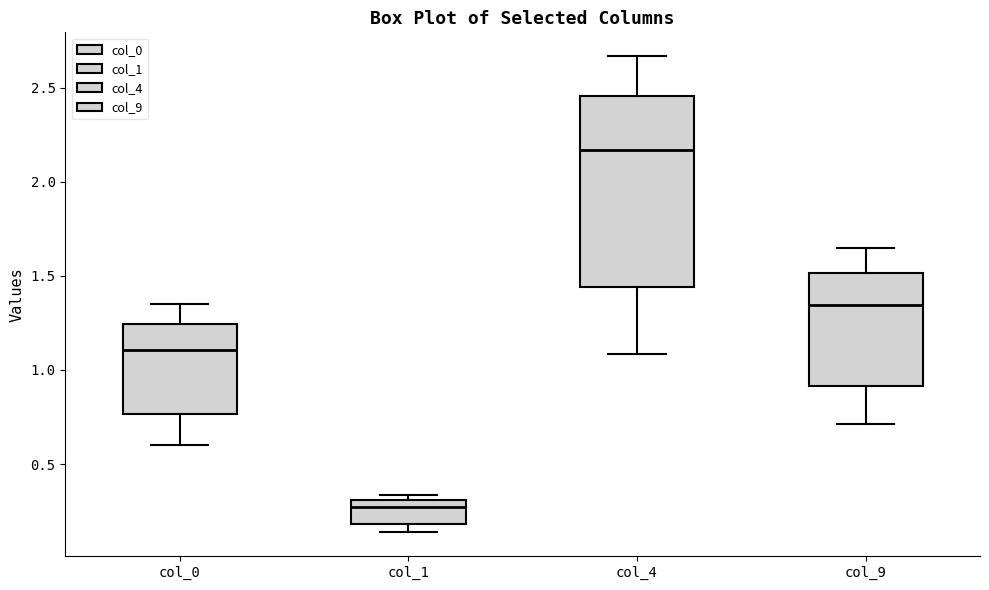

Reading left to right, read every box against the y-axis: the position of its median line, the range the box covers, and the ends of its whiskers. The values are not printed on the chart, so give them approximately, as read against the axis.

col_0: median 1.10, box 0.75 to 1.25, whiskers 0.60 to 1.35
col_1: median 0.25, box 0.20 to 0.30, whiskers 0.15 to 0.35
col_4: median 2.15, box 1.45 to 2.45, whiskers 1.10 to 2.65
col_9: median 1.35, box 0.90 to 1.50, whiskers 0.70 to 1.65